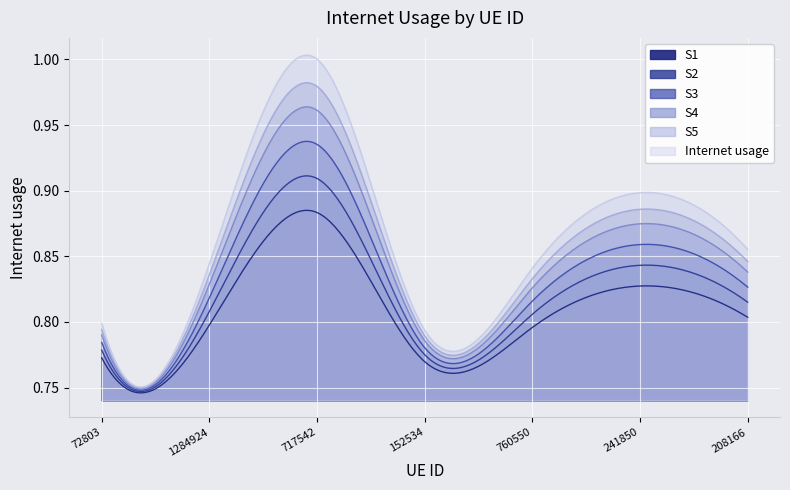

What value does the data have at 152534?

0.8